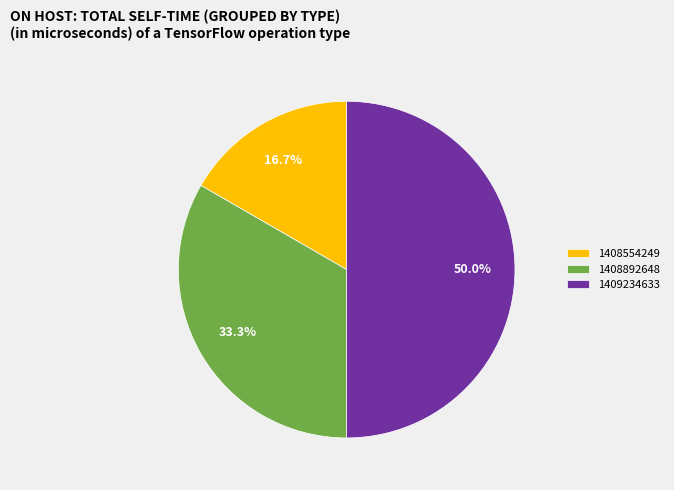

What portion of the pie excludes 1409234633?

50.0%